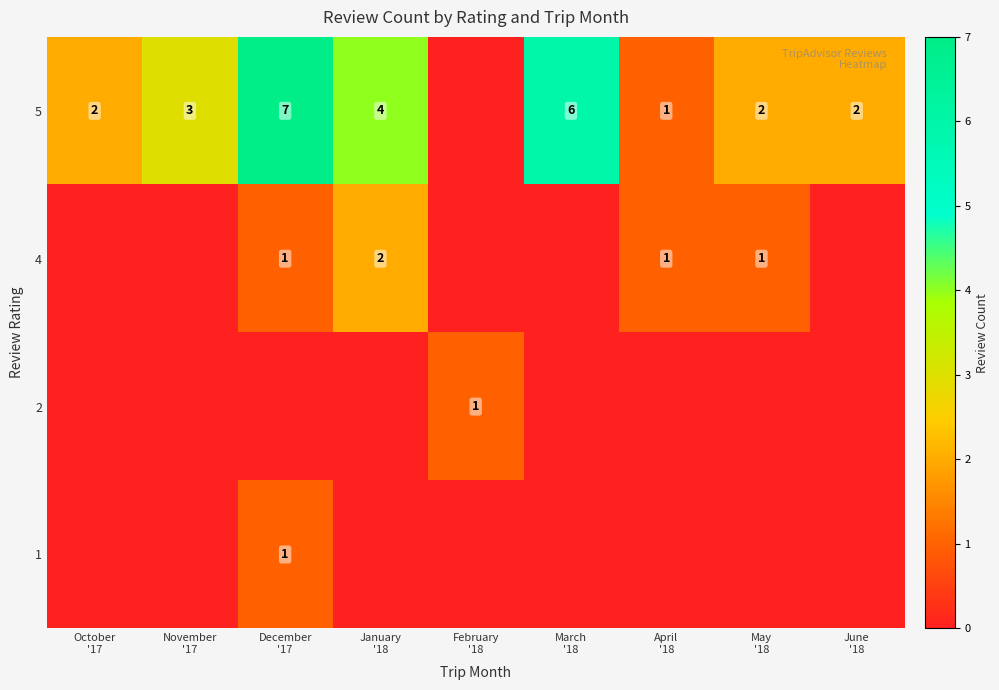

At which category is the sum across all series the highest?

December
'17